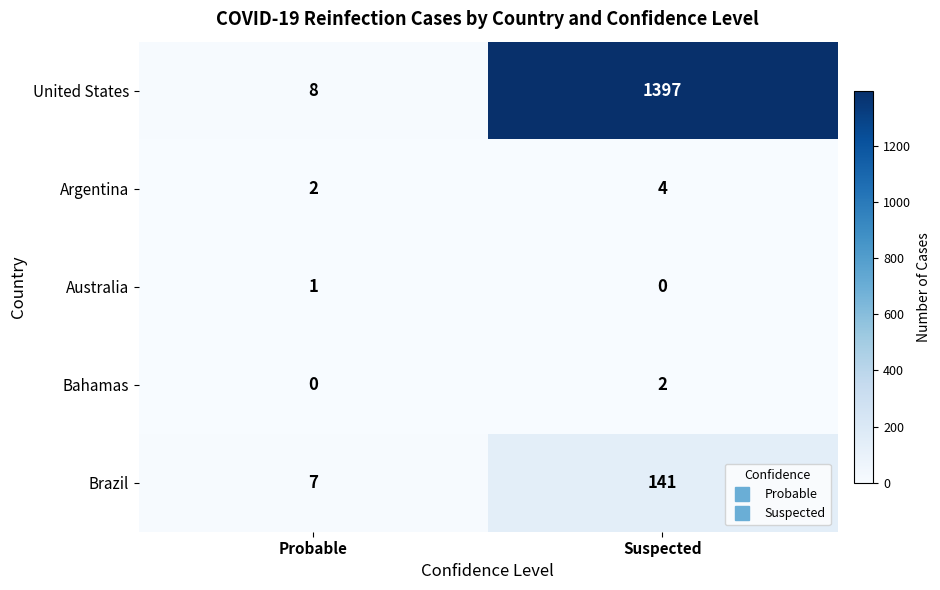

What is the spread (max minus min) of values at Suspected?

1397